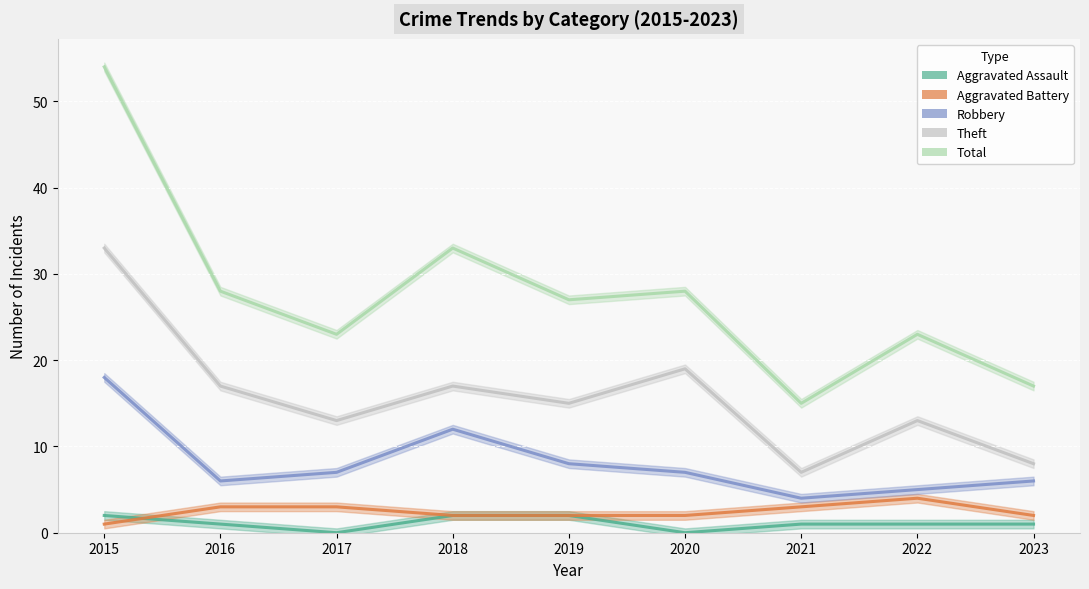

At which label does Total reach its minimum?

2021